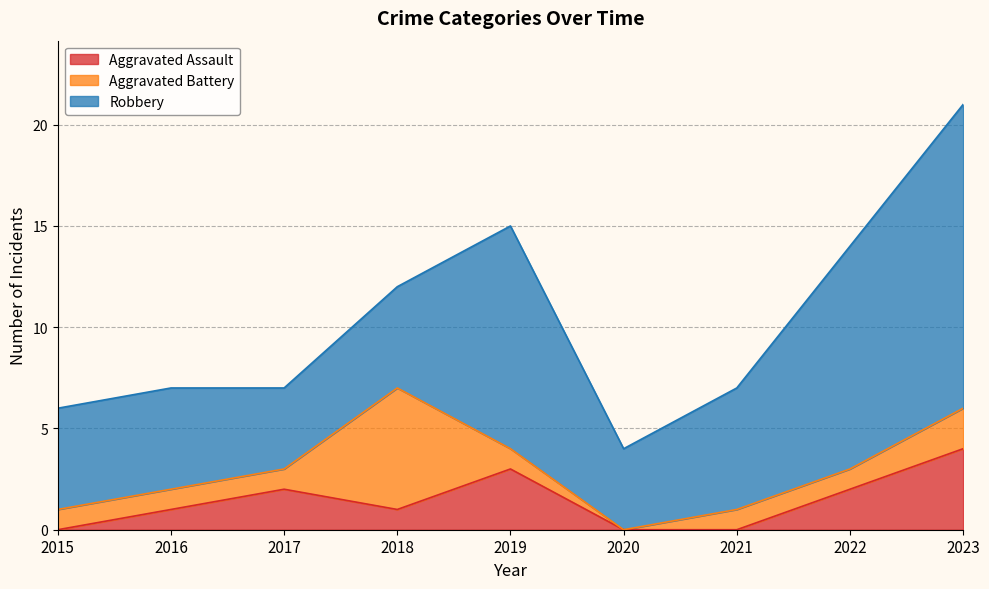

How many Aggravated Battery values are between 1 and 2?

7